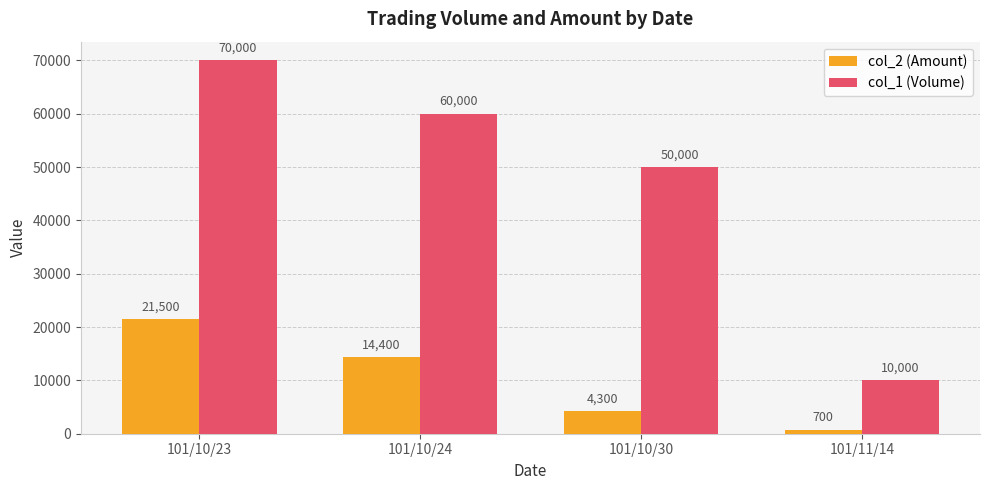

At which category is the sum across all series the highest?

101/10/23